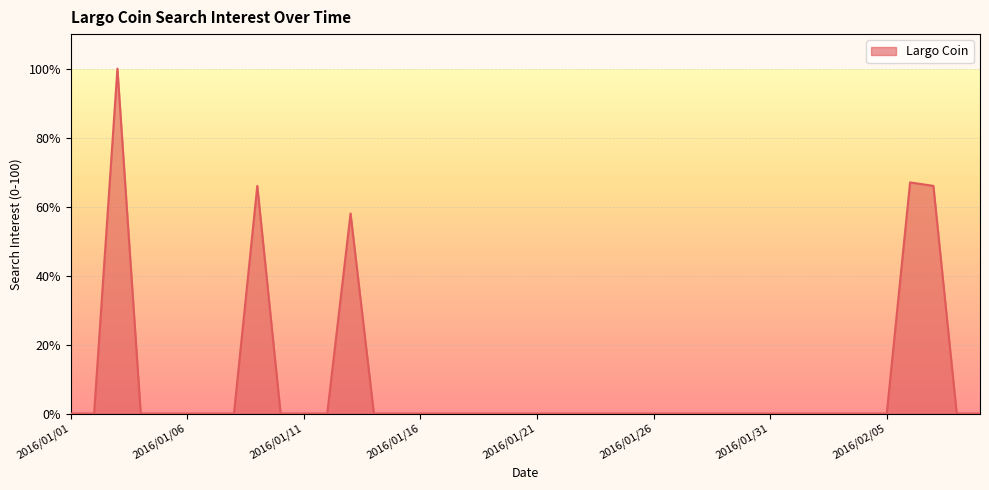

What is the greatest value displayed?

100